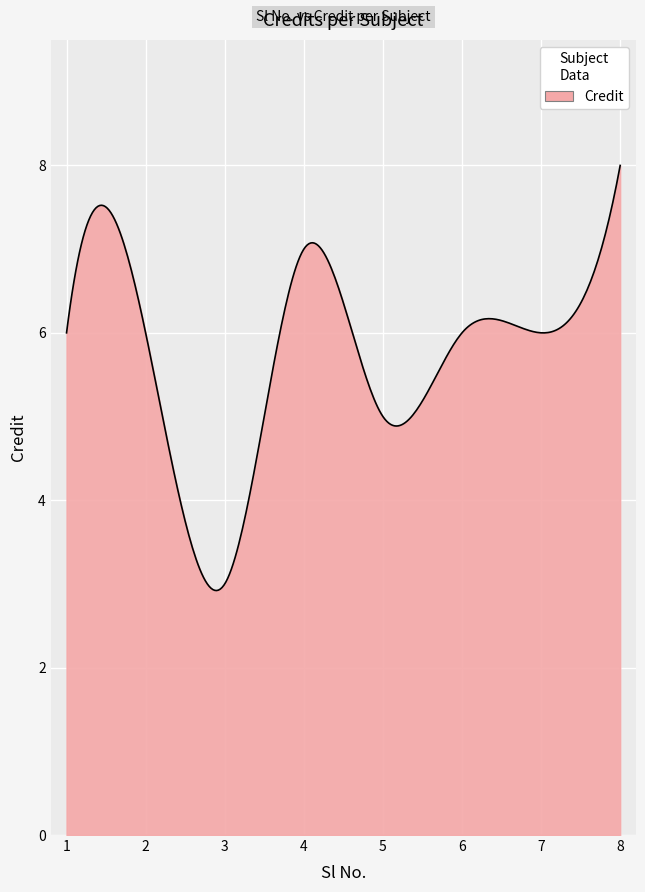

What is the smallest value displayed?

2.9